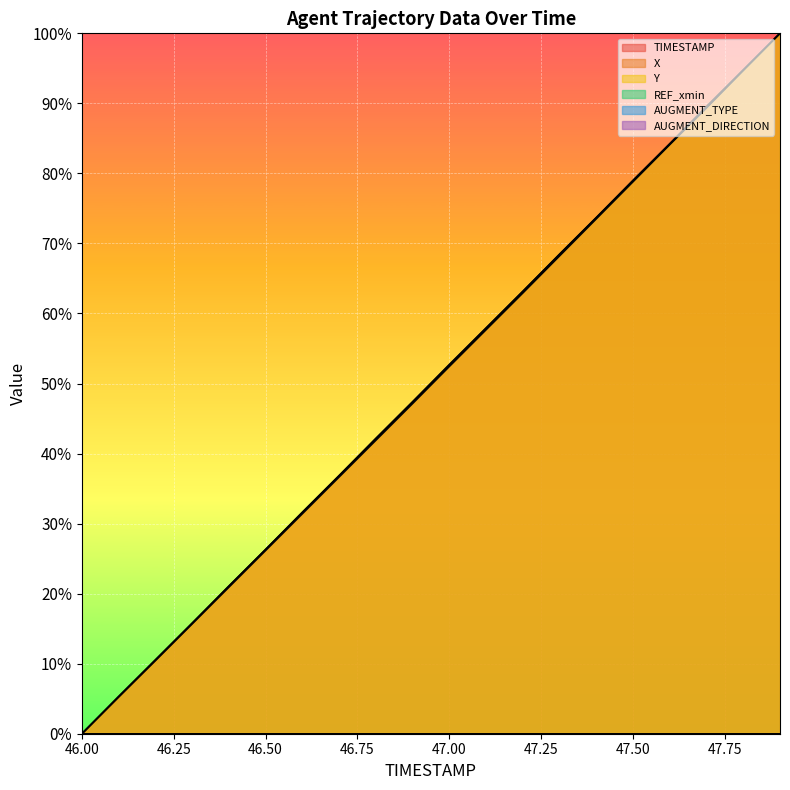

What is the label of the 4th point from the left?

46.3